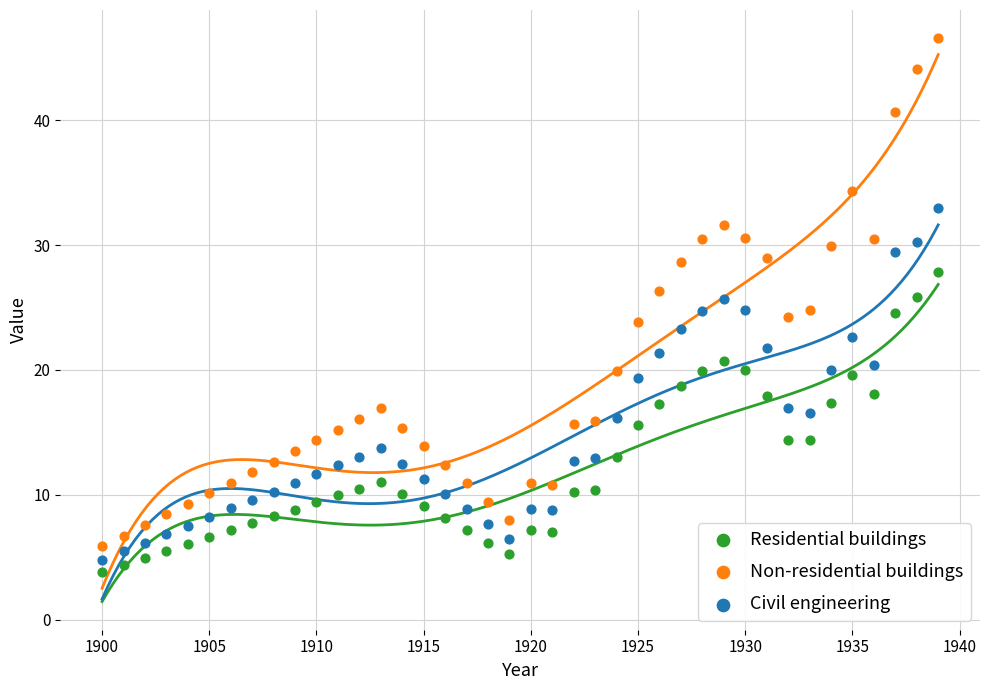

What are all the series names shown in the legend?

Residential buildings, Non-residential buildings, Civil engineering